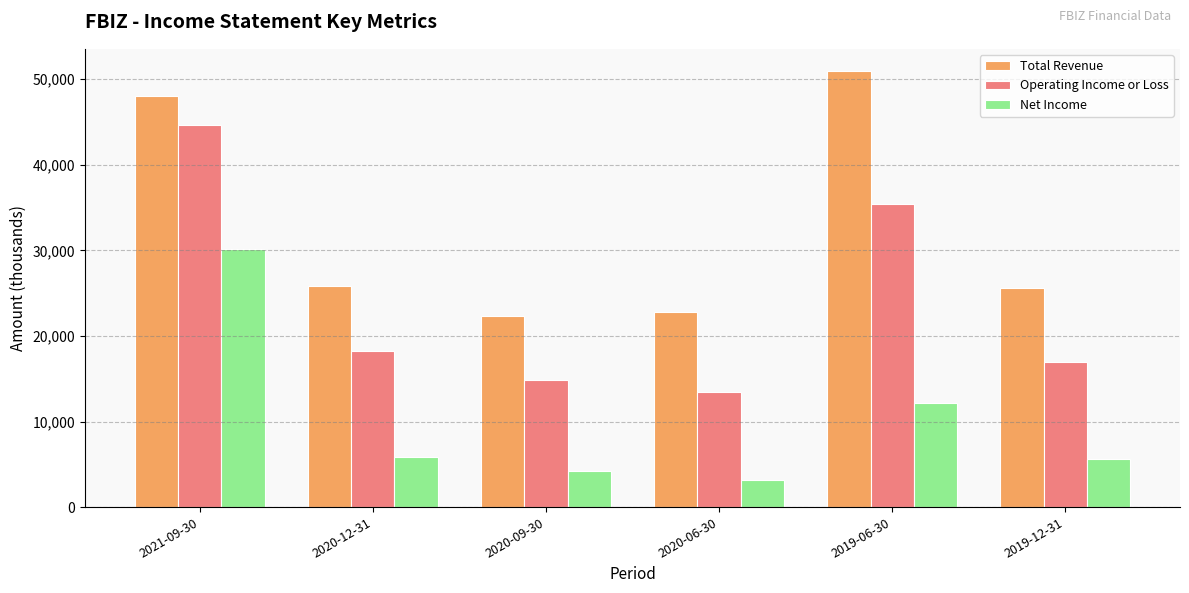

At which label does Net Income reach its peak?

2021-09-30